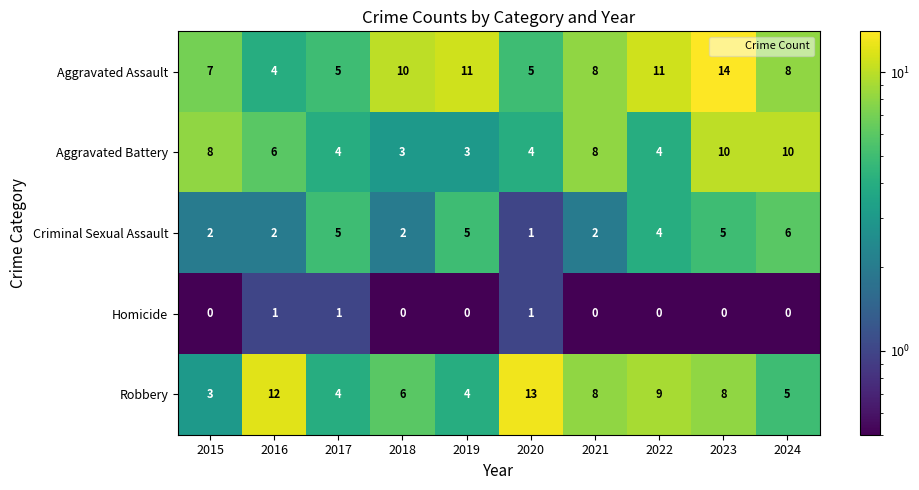

Which series has the largest total across all categories?

Aggravated Assault